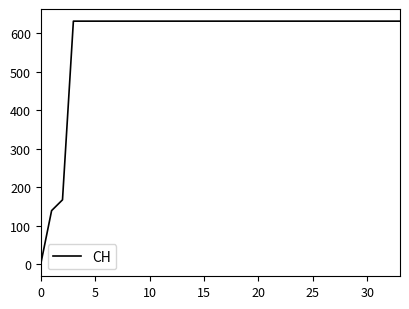

The value at 0 is -257. True or false?

False